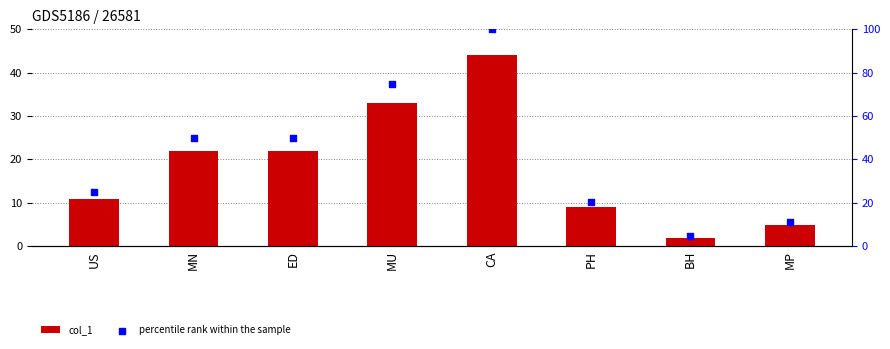

Which series has the largest Y range (max minus min)?

percentile rank within the sample